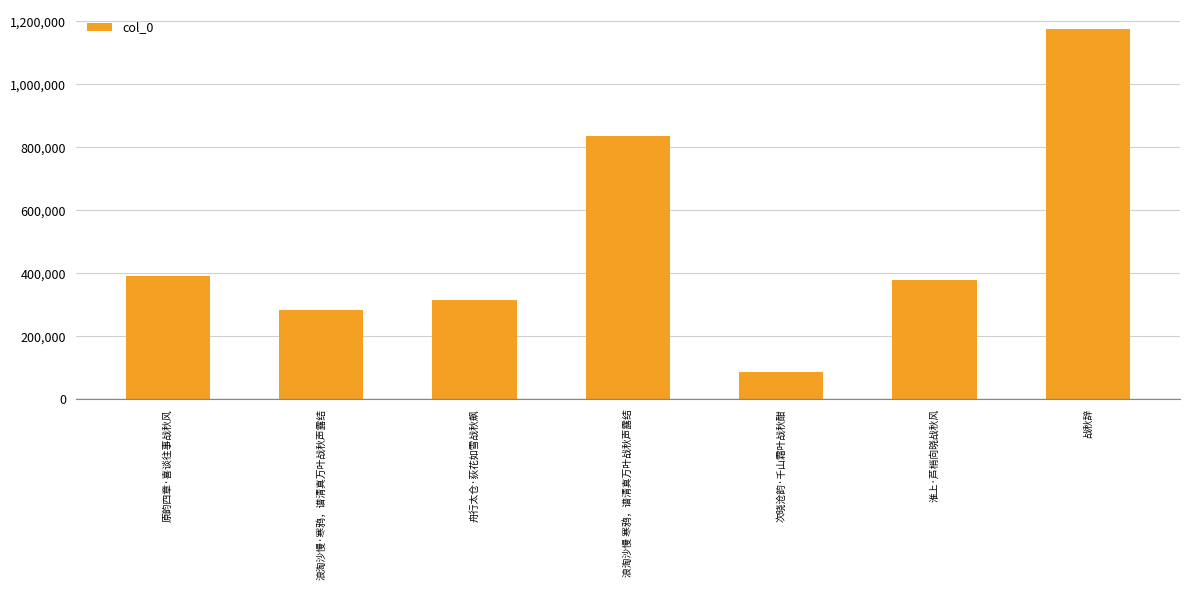

How many distinct data groups are displayed?

1